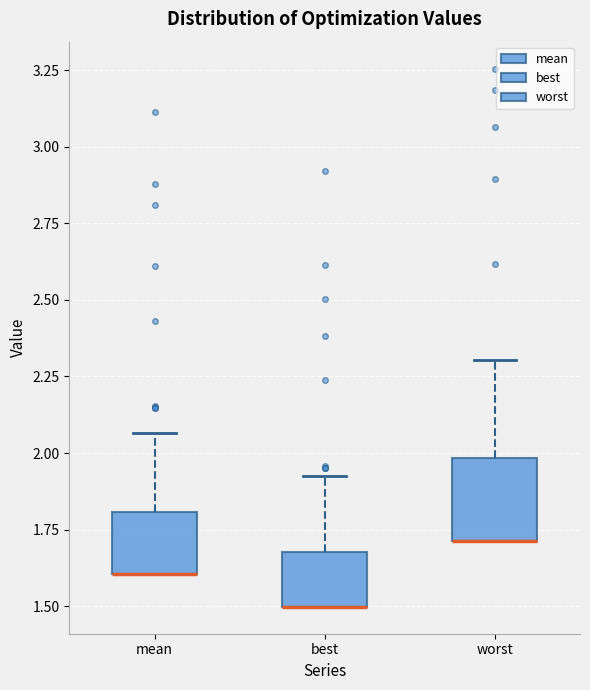

Comparing the boxes themselves (not the whiskers), which one is the tallest?

worst